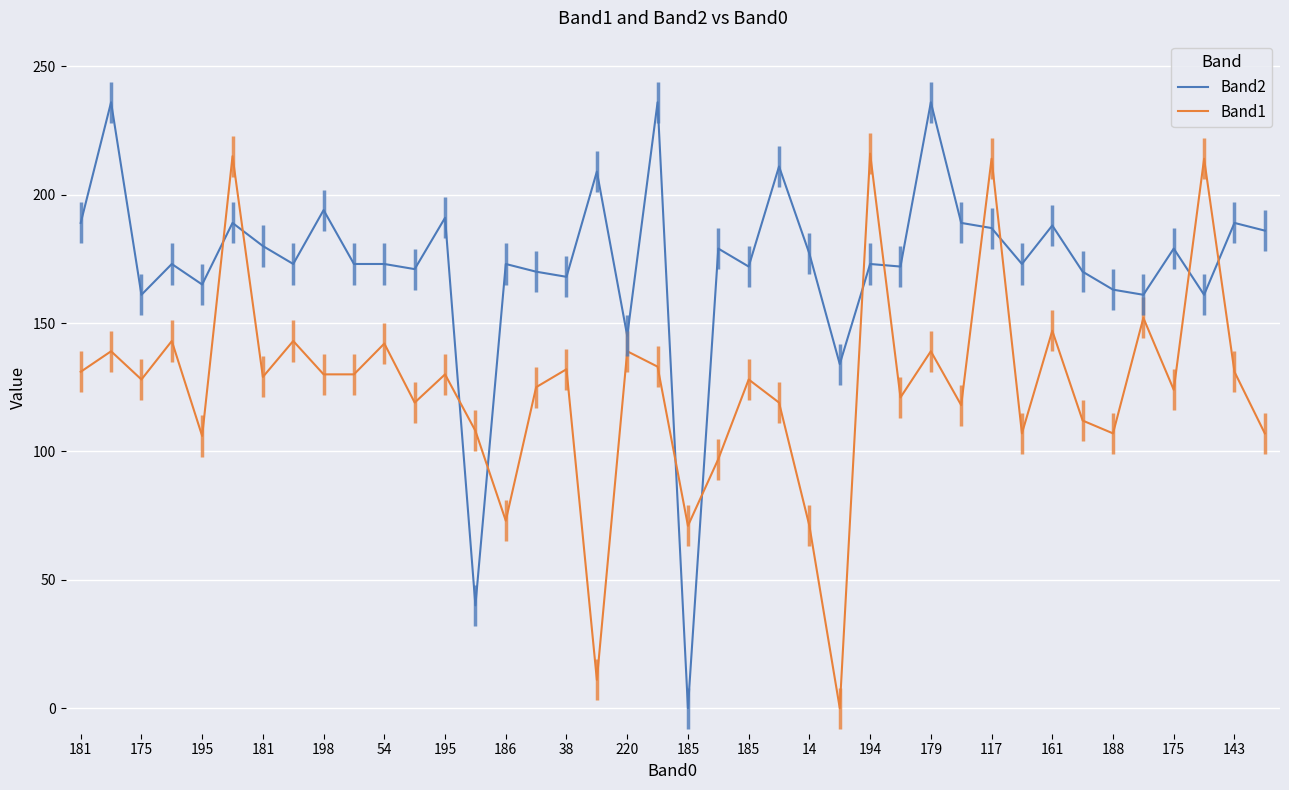

What is the total value across all series at 143?

369